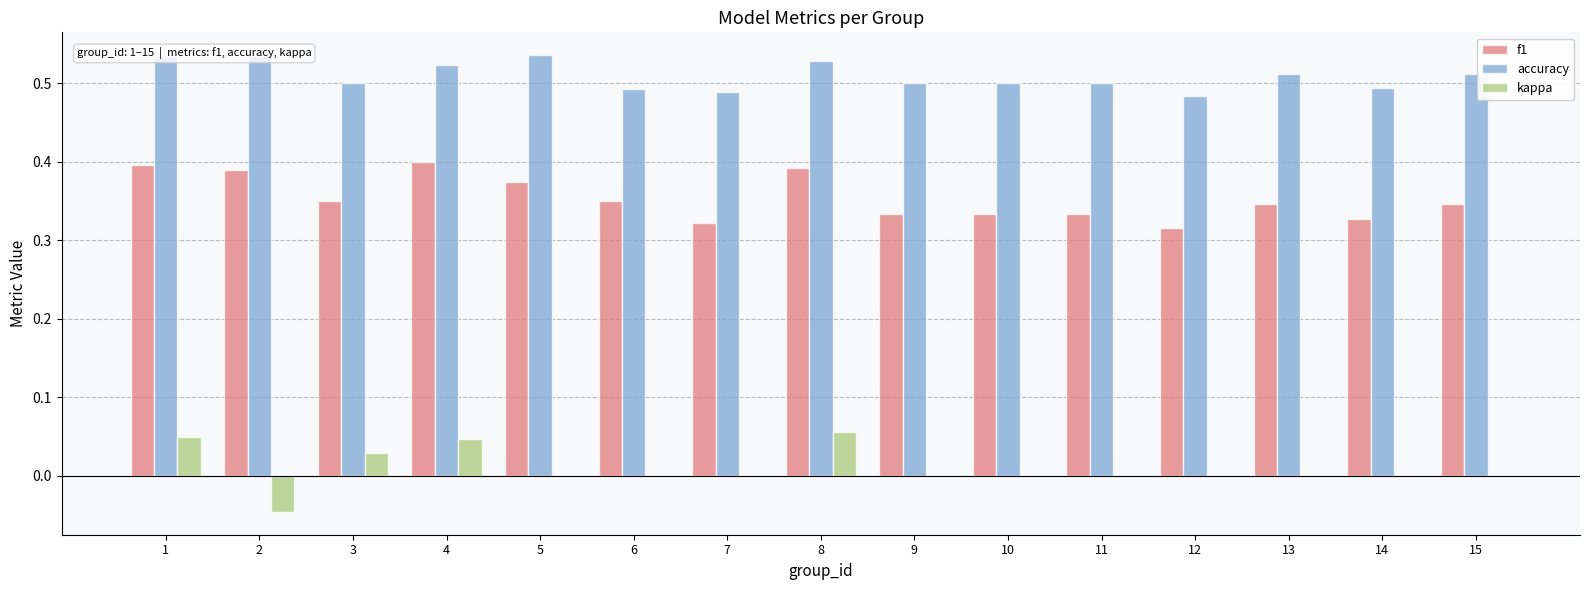

Is it true that accuracy equals 0.5 at 9?

True